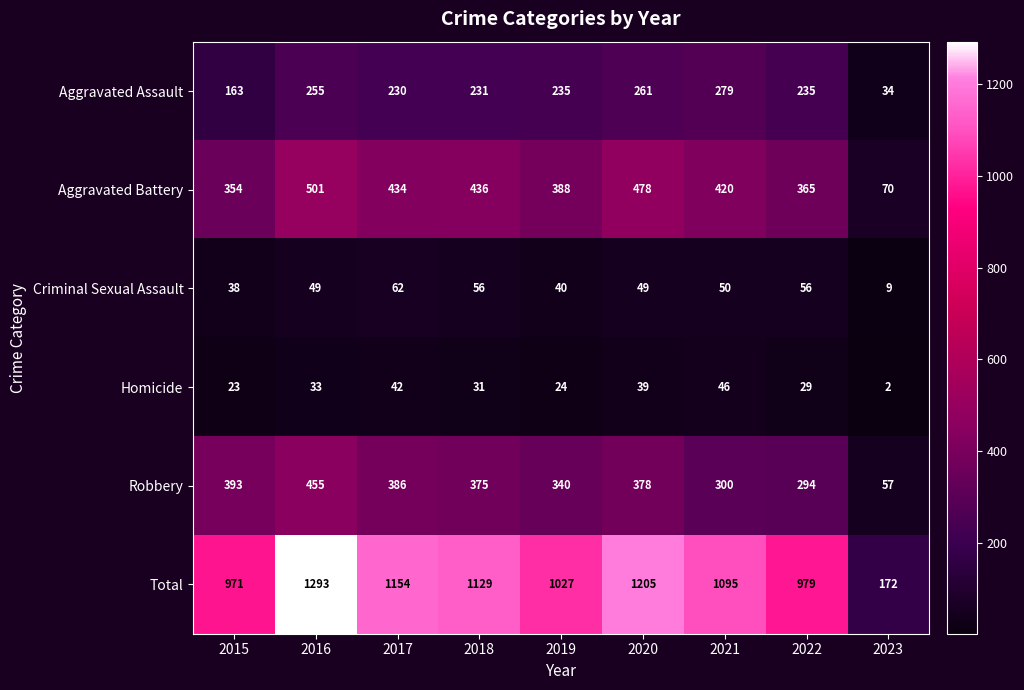

Which label corresponds to the smallest value in the chart?

2023